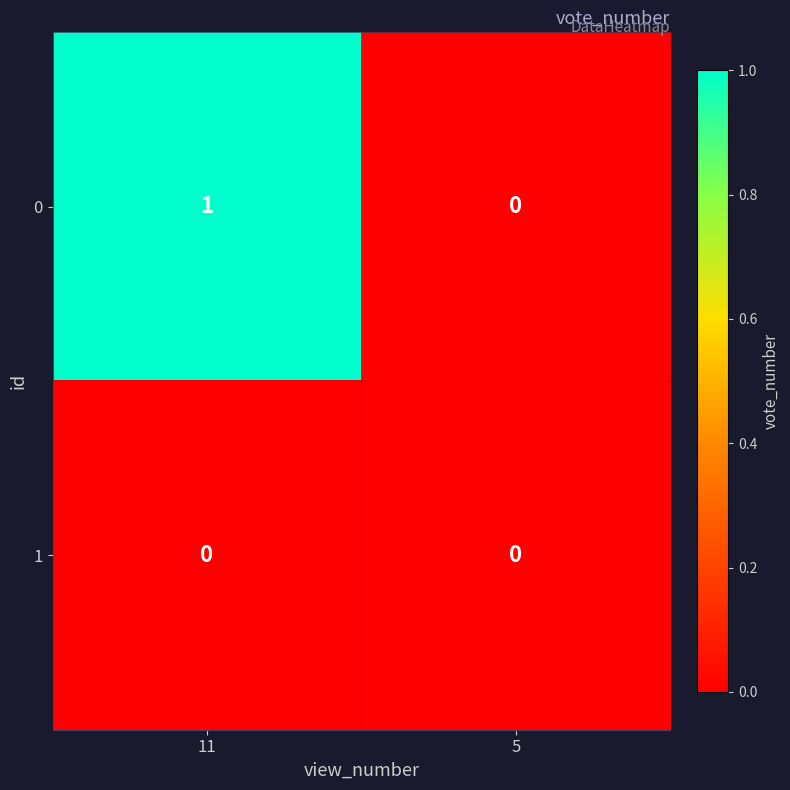

Rank the series by their average value, from highest to lowest.

0, 1